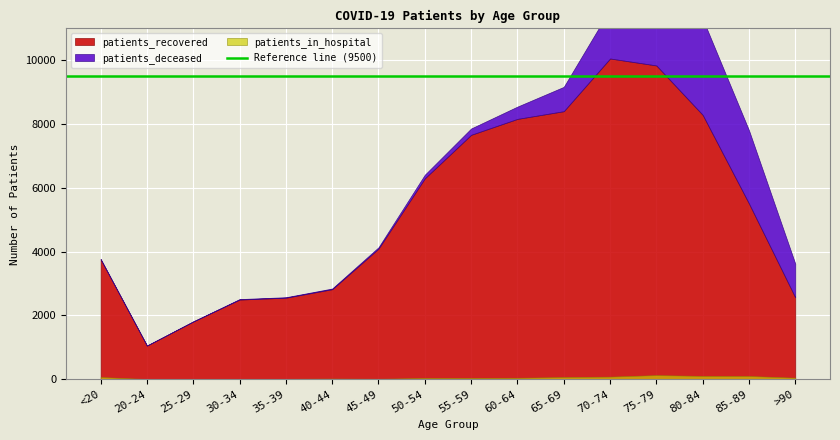

What is the lowest value of the patients_in_hospital series?

5